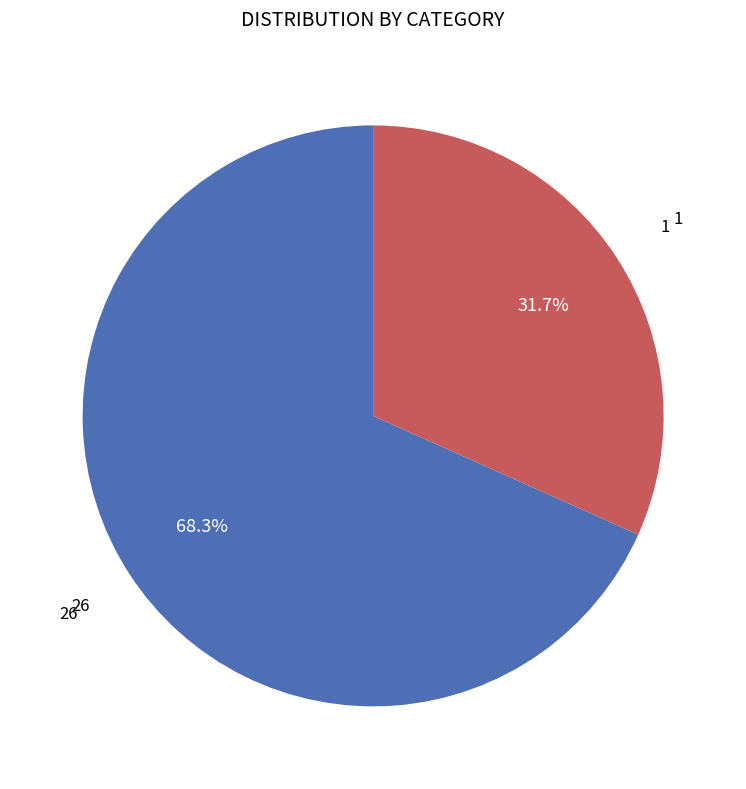

Is there a majority slice in this chart?

Yes